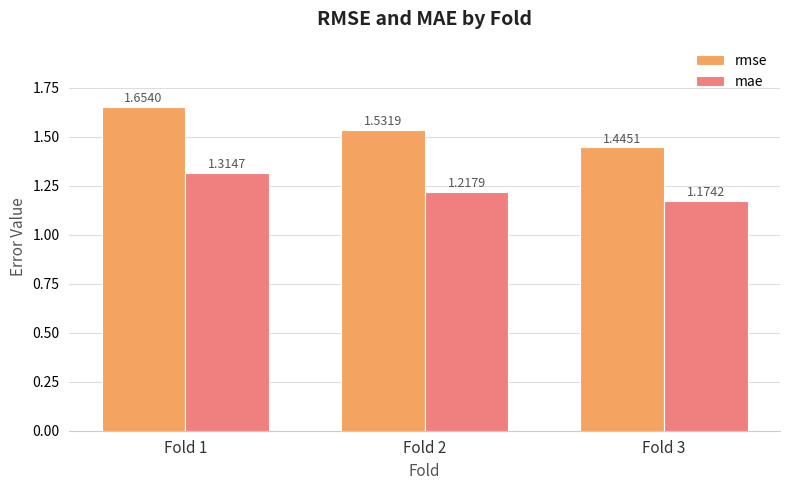

What are all the series names shown in the legend?

rmse, mae